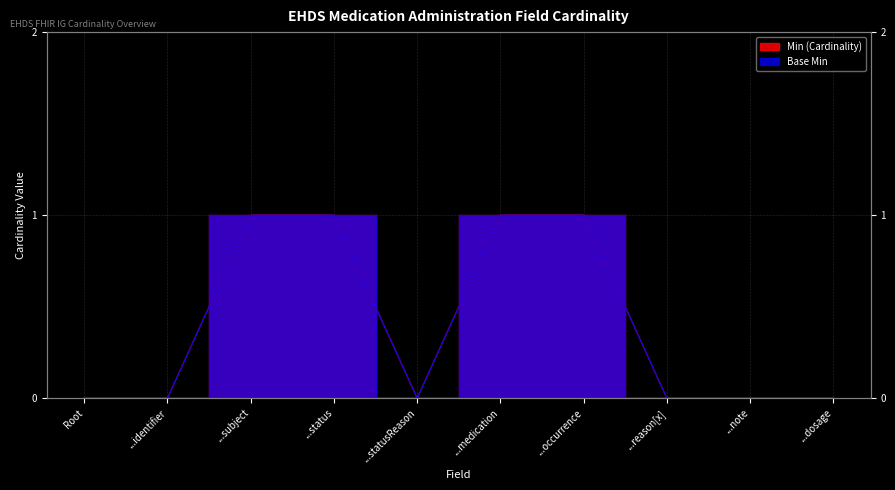

Between ...note and ...occurrence, which is larger?

...occurrence